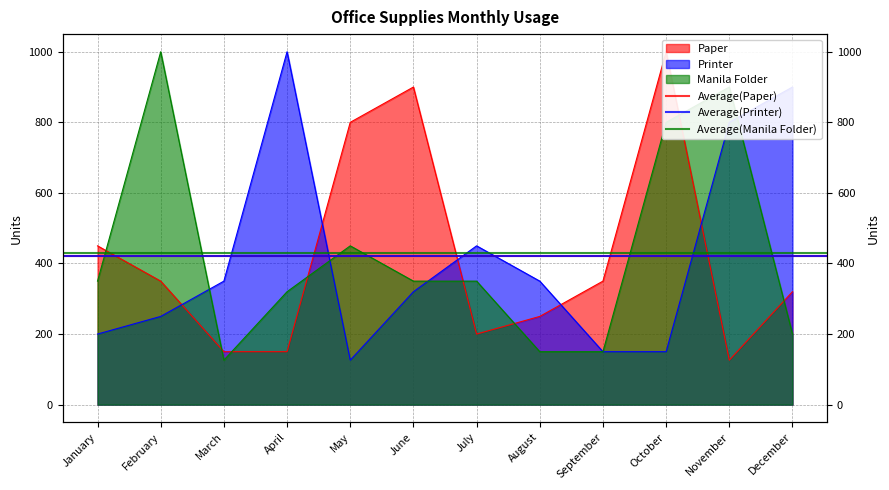

Does the chart have visible grid lines?

Yes